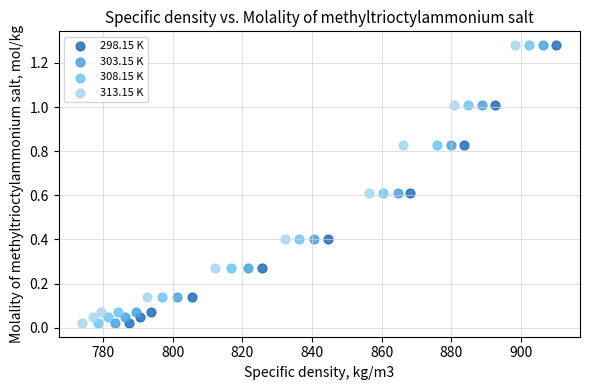

What are all the series names shown in the legend?

298.15 K, 303.15 K, 308.15 K, 313.15 K